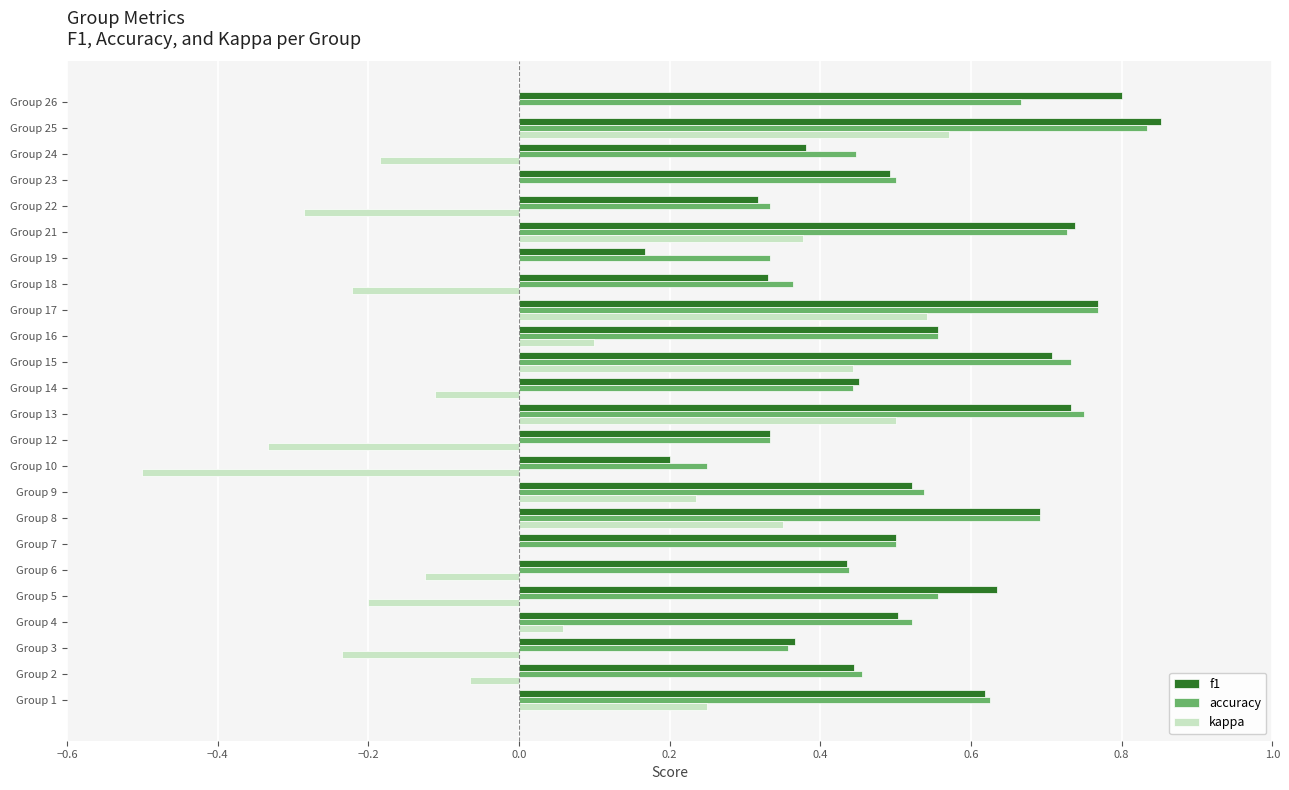

Which series changed the most between Group 1 and Group 24?

kappa